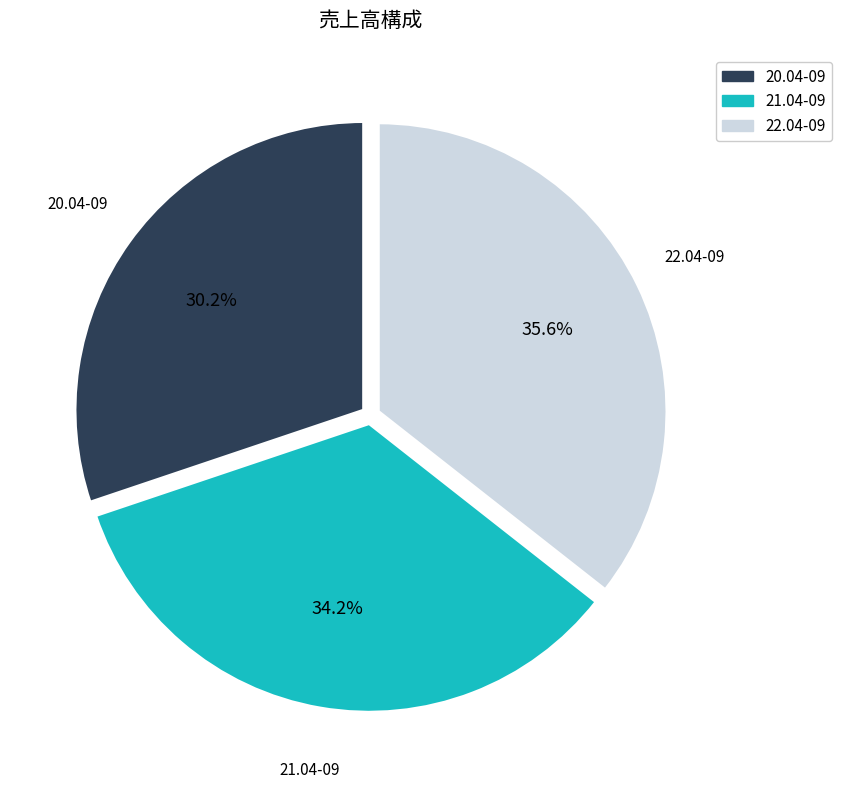

The 22.04-09 slice represents 28% of the pie. True or false?

False